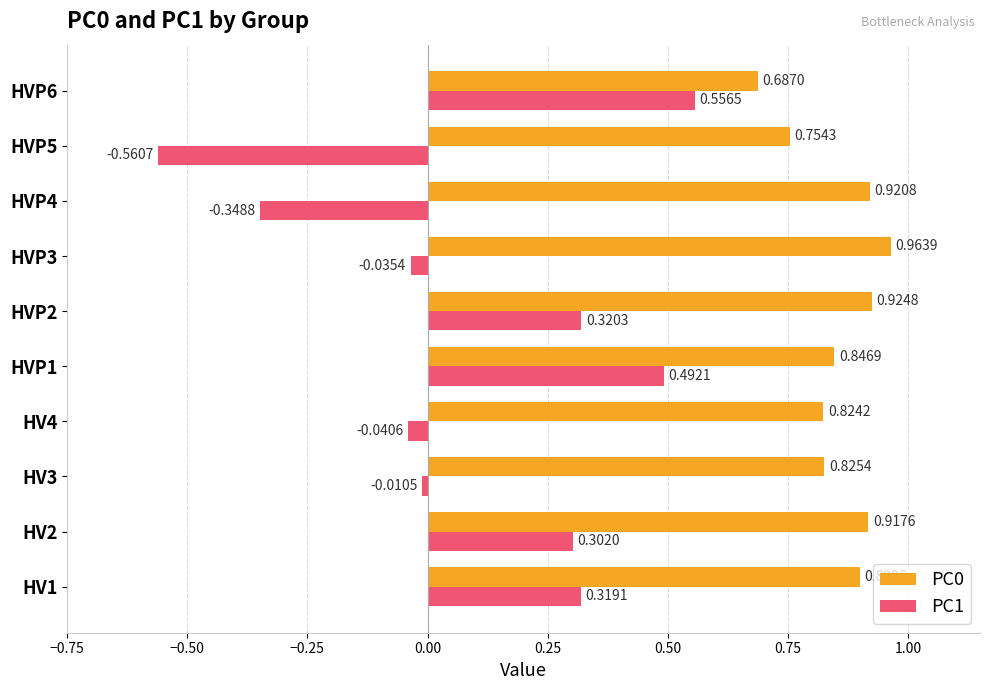

List the labels in order of PC1 value, largest first.

HVP6, HVP1, HVP2, HV1, HV2, HV3, HVP3, HV4, HVP4, HVP5